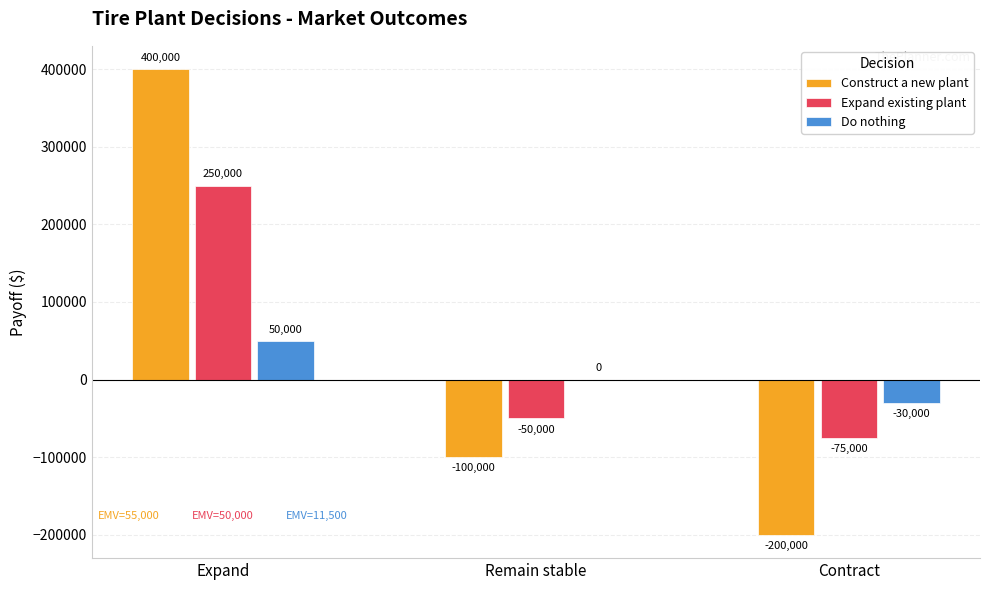

What is the maximum value shown in the chart?

400000